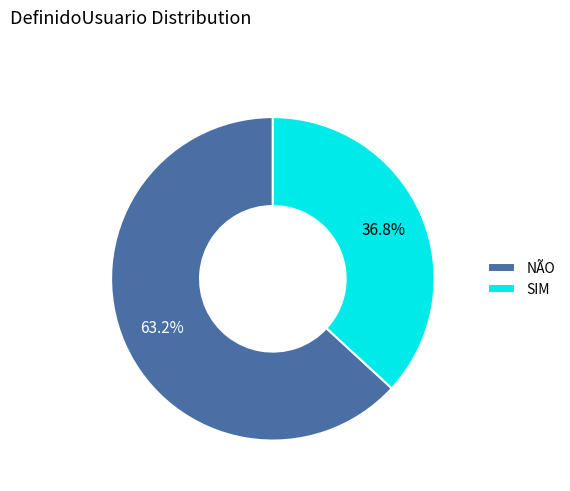

Is it true that SIM is 37% of the pie?

True